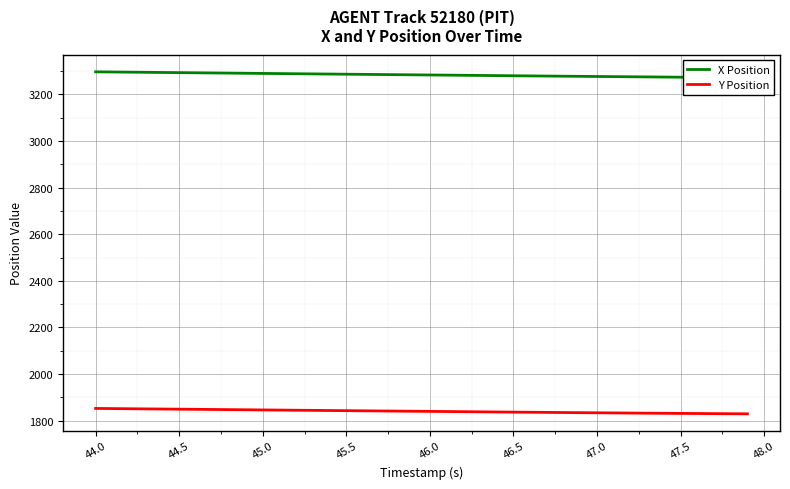

What is the maximum value for Y Position?

1852.2